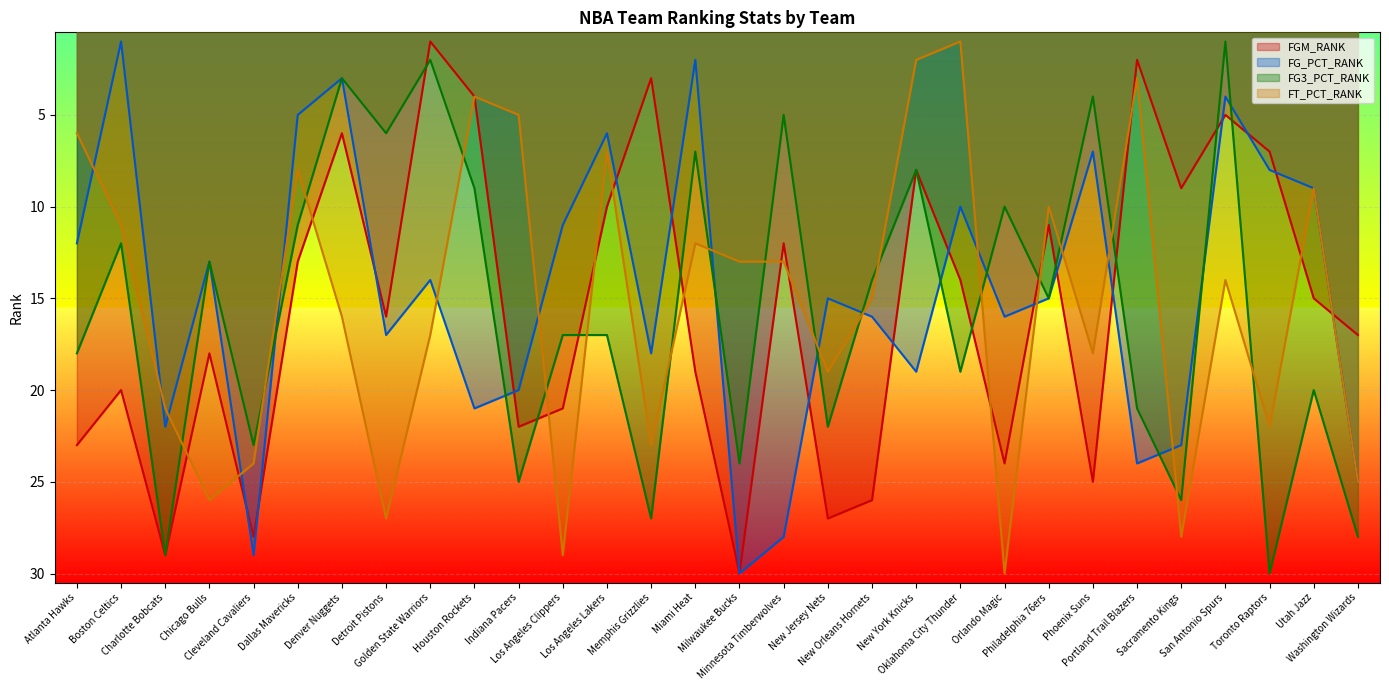

At which category is the sum across all series the highest?

Cleveland Cavaliers